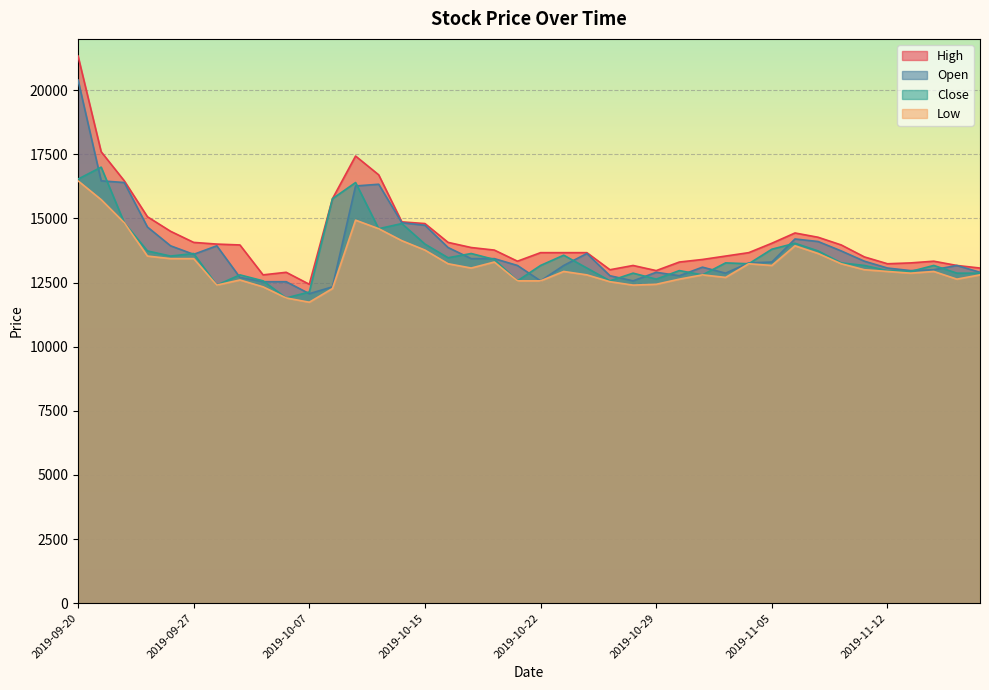

How many series are shown in this chart?

4